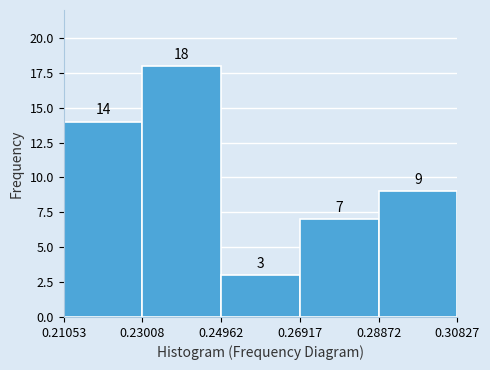

Which range on the x-axis has the tallest bar?

0.23008 to 0.24962